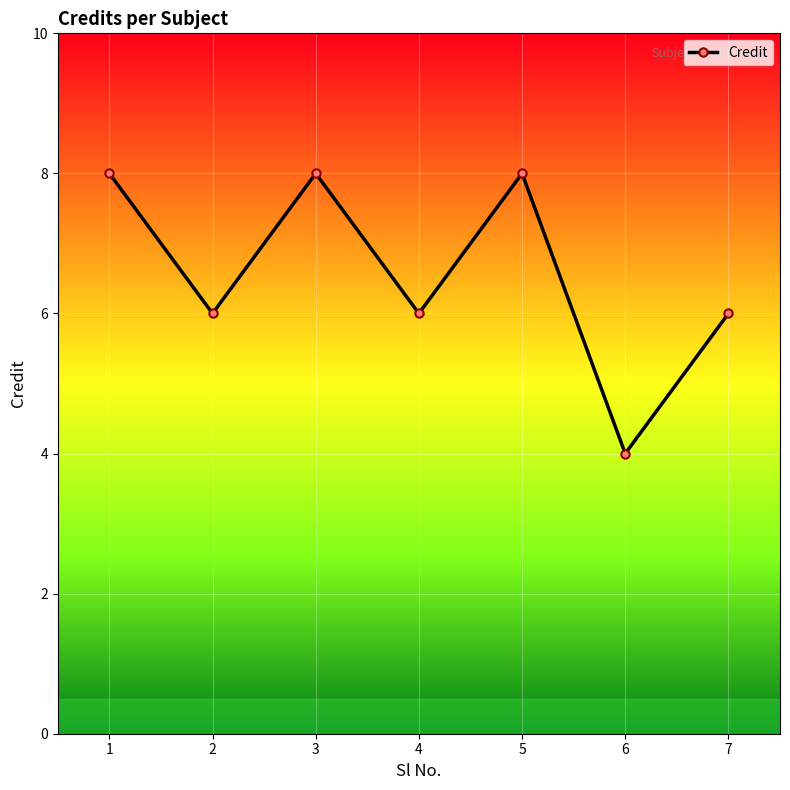

Is it true that the value at 1 is 8?

True